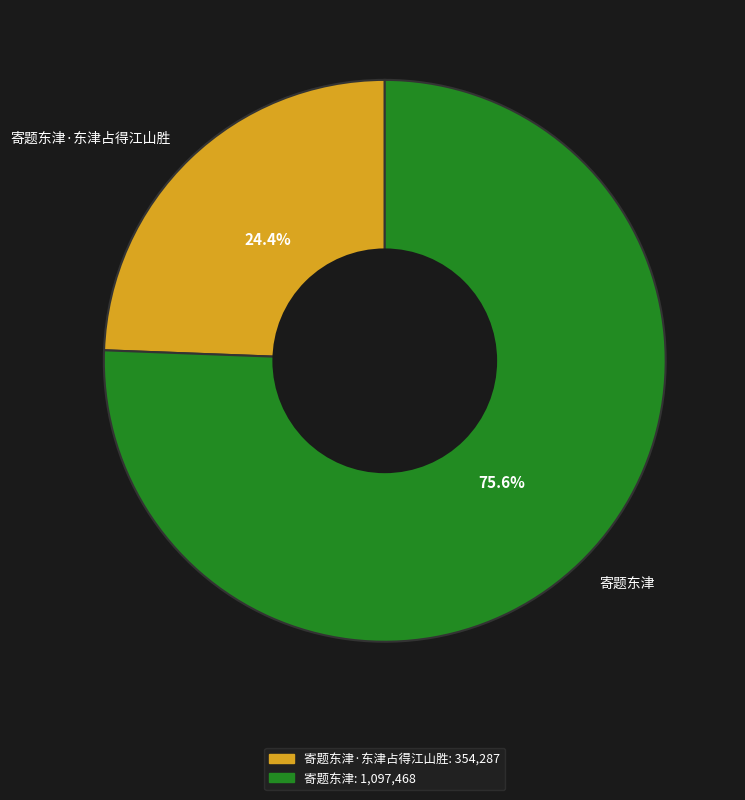

Which slice is the largest?

寄题东津